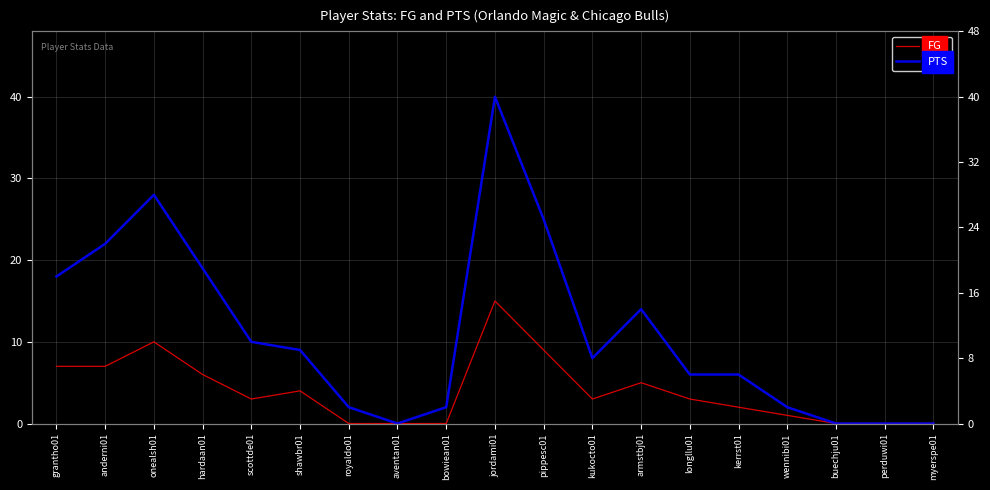

Is it true that PTS equals 10 at hardaan01?

False